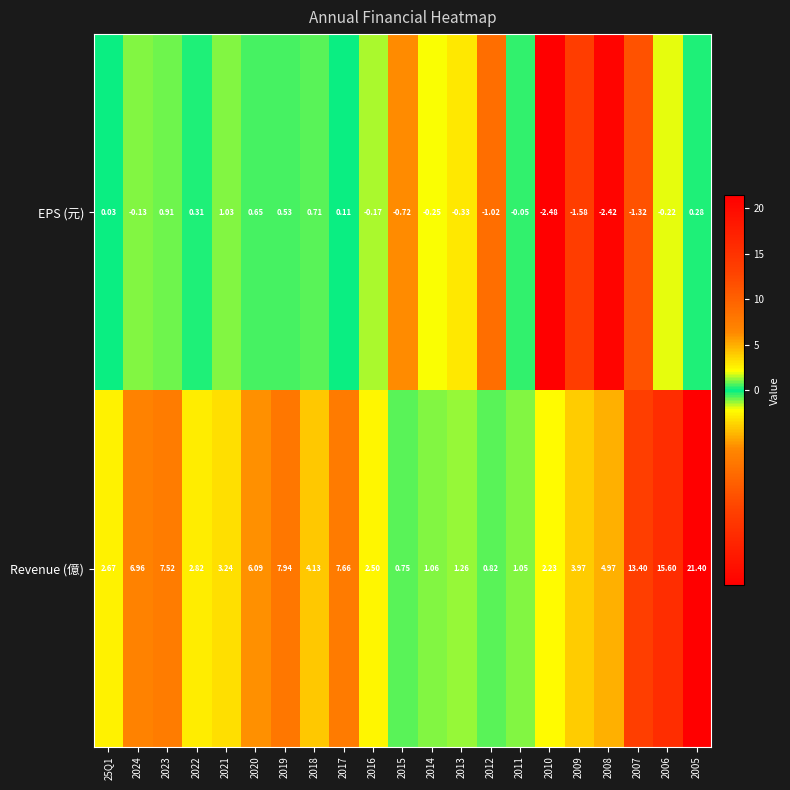

Between 2024 and 2006, which series saw the biggest shift?

Revenue (億)